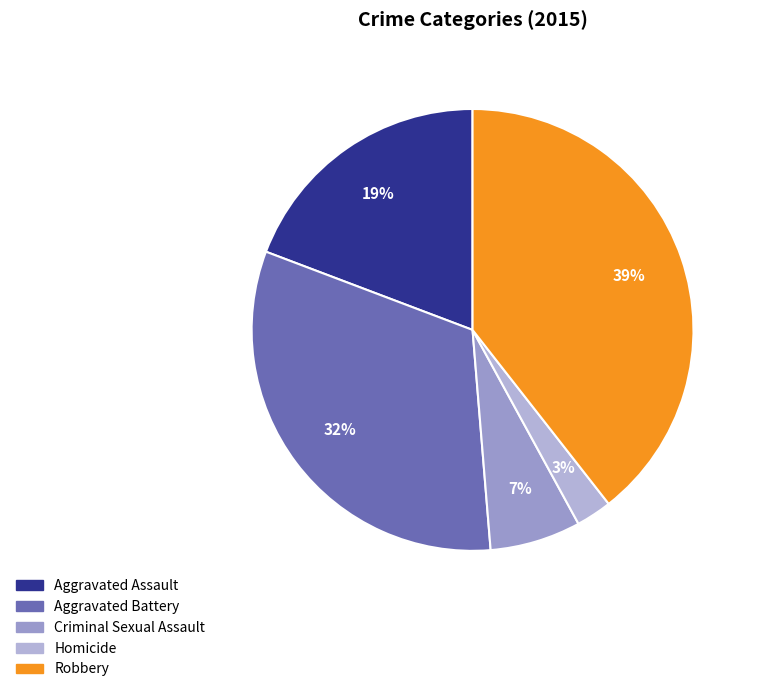

What percentage do Robbery and Homicide together represent?

42.0%